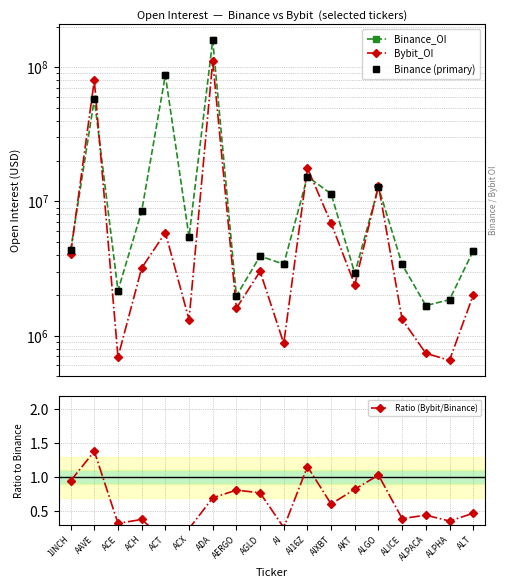

What is the value of the Binance_OI point at the 13th from the left?

2912246.0